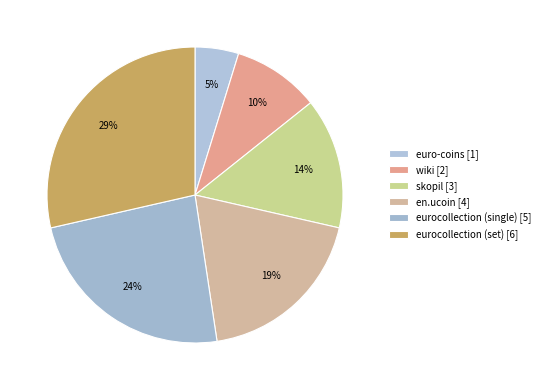

To the nearest percent, what percentage of the pie is euro-coins?

5%